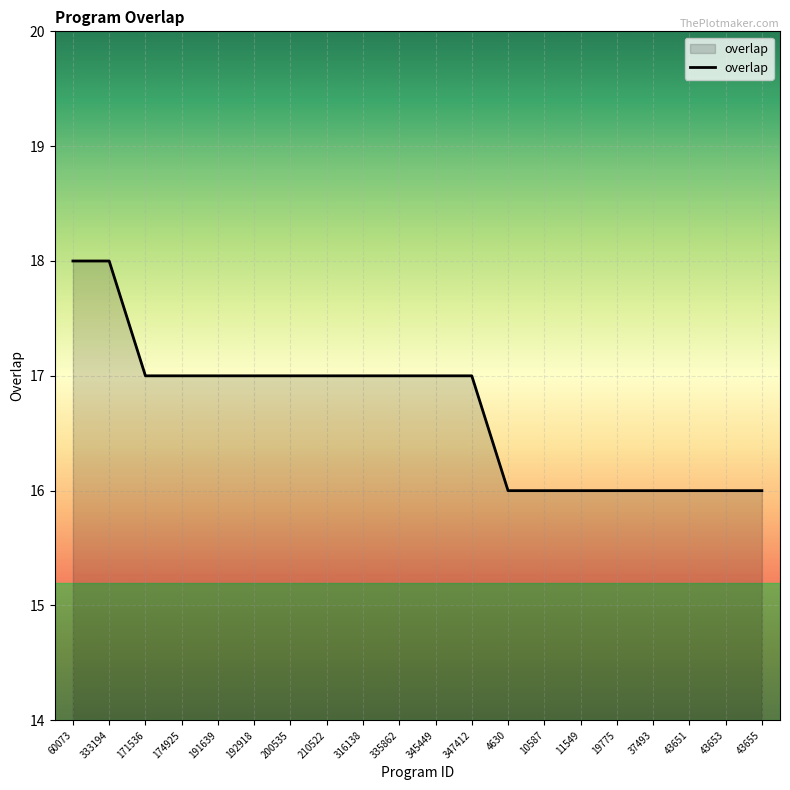

Reading left to right, what are all the values shown in this chart?

18	18	17	17	17	17	17	17	17	17	17	17	16	16	16	16	16	16	16	16